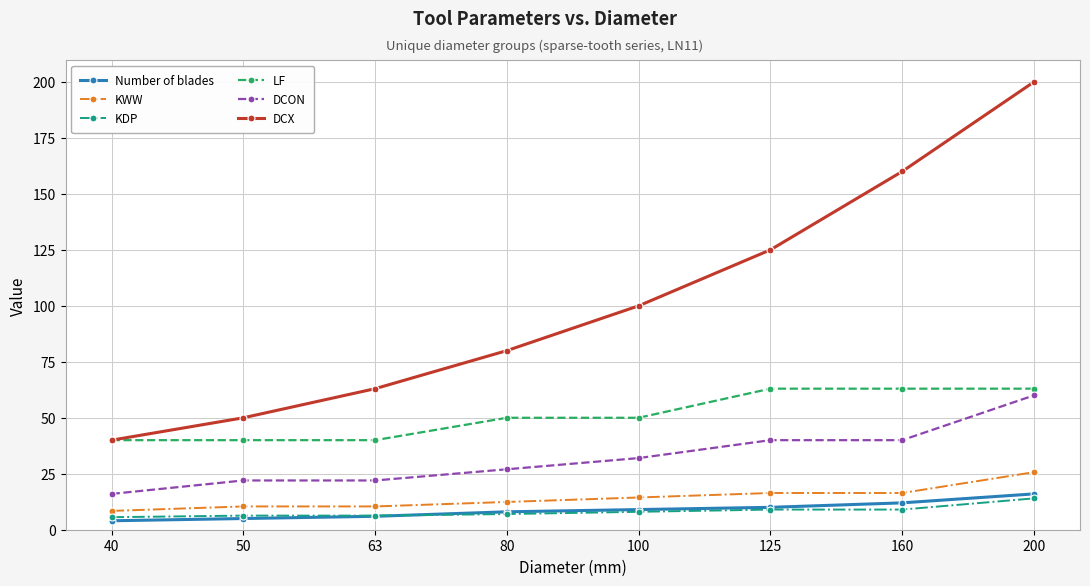

What is the value of the LF point at the 7th from the left?

63.0